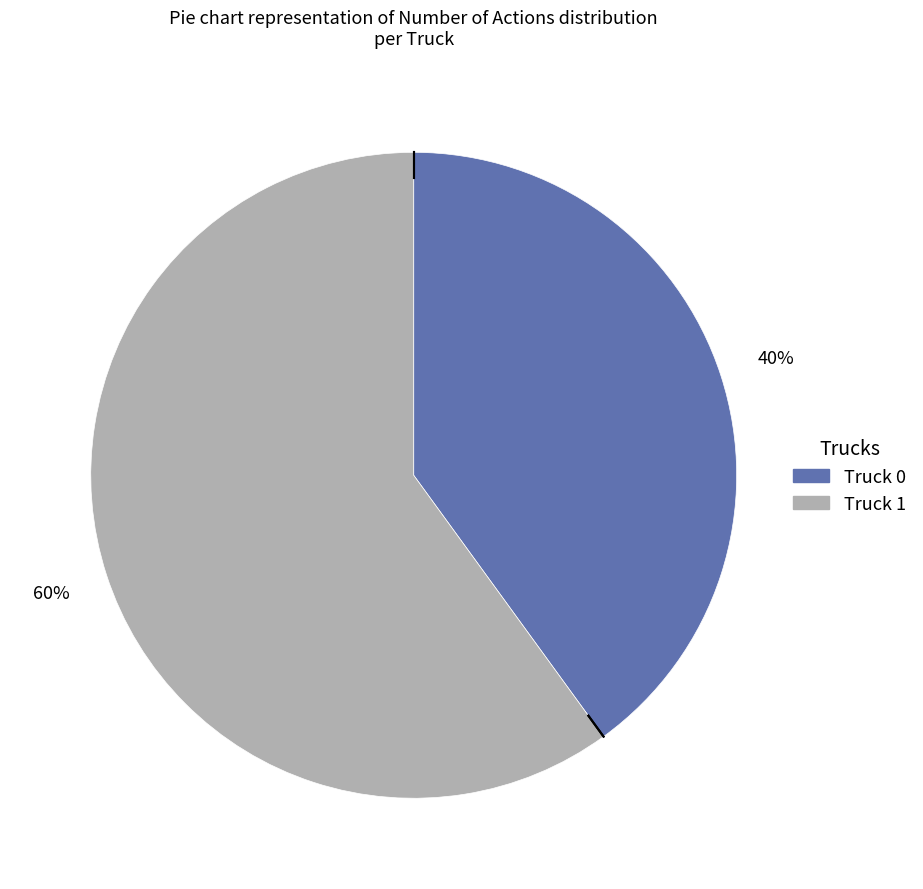

Does any single category account for the majority?

Yes